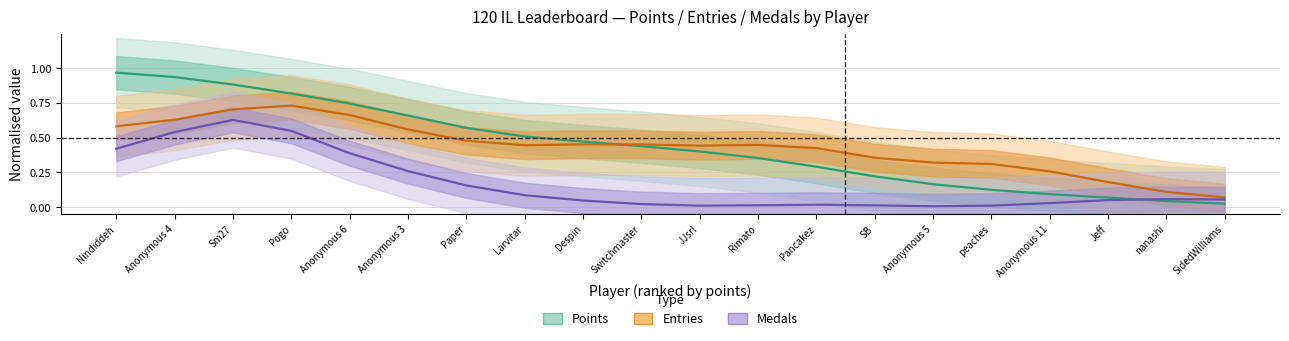

True or false: Entries has a value of 0.0 at nanashi.

False